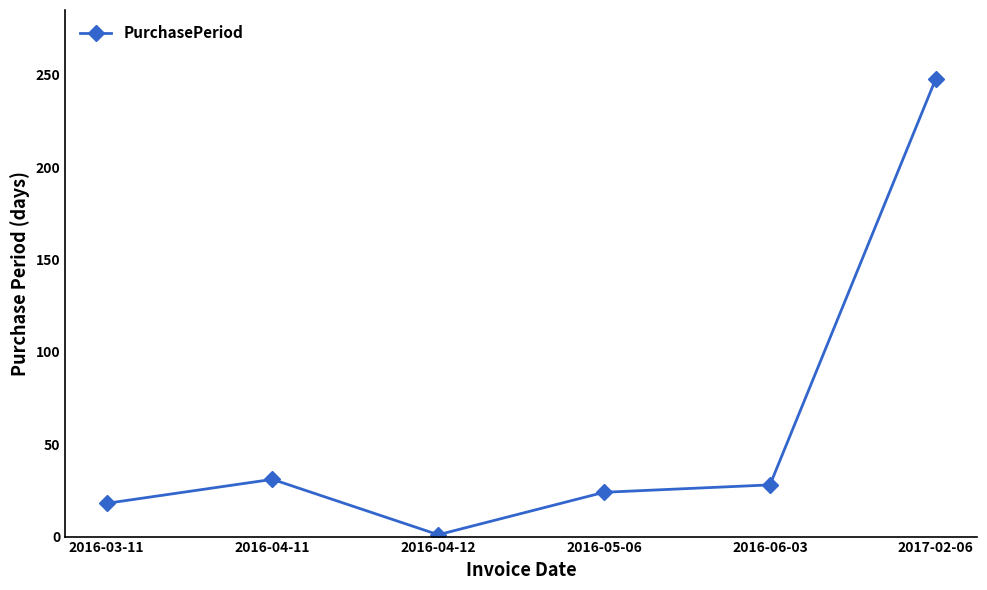

What is the minimum value shown in the chart?

1